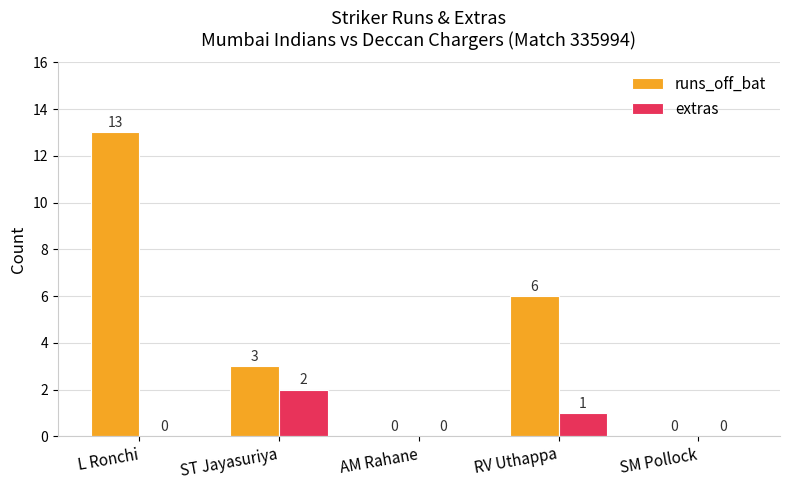

Reading left to right, list all the values displayed in this chart.

runs_off_bat: L Ronchi=13	ST Jayasuriya=3	AM Rahane=0	RV Uthappa=6	SM Pollock=0
extras: L Ronchi=0	ST Jayasuriya=2	AM Rahane=0	RV Uthappa=1	SM Pollock=0